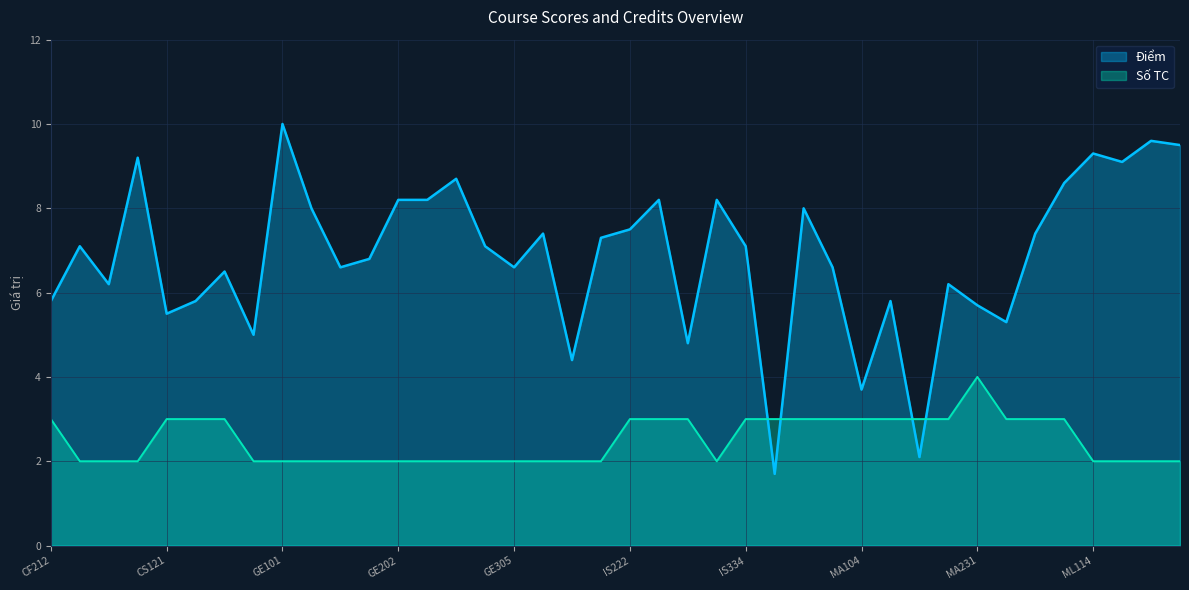

True or false: Số TC has more than 0 interior local peaks.

True